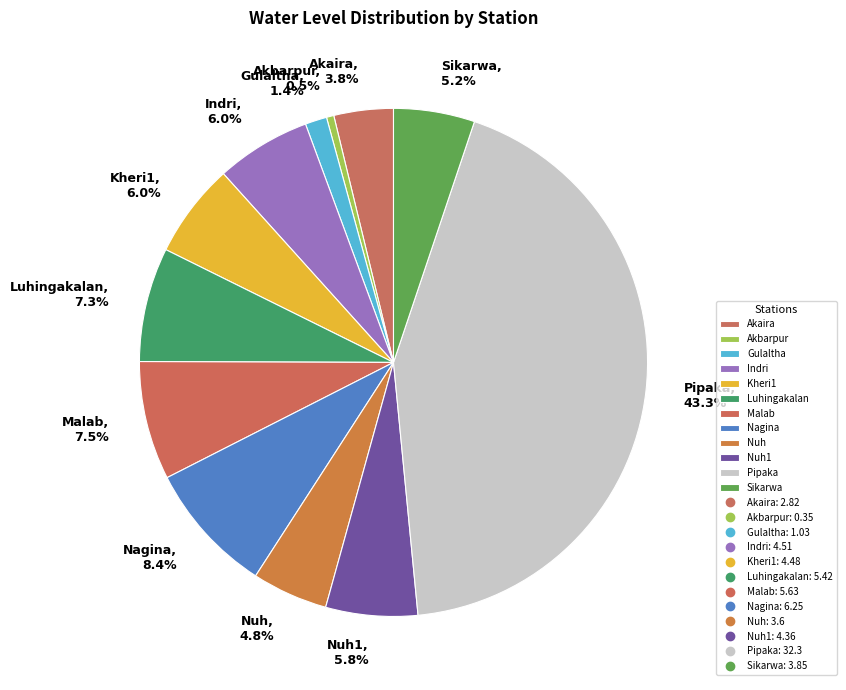

What percentage is the Kheri1 slice, to the nearest percent?

6%